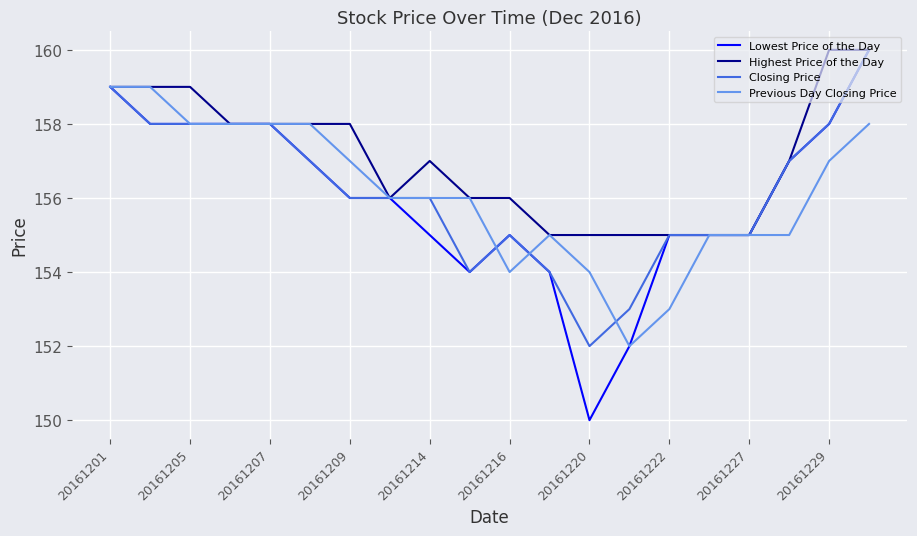

What is the sum of all Lowest Price of the Day values?

3120